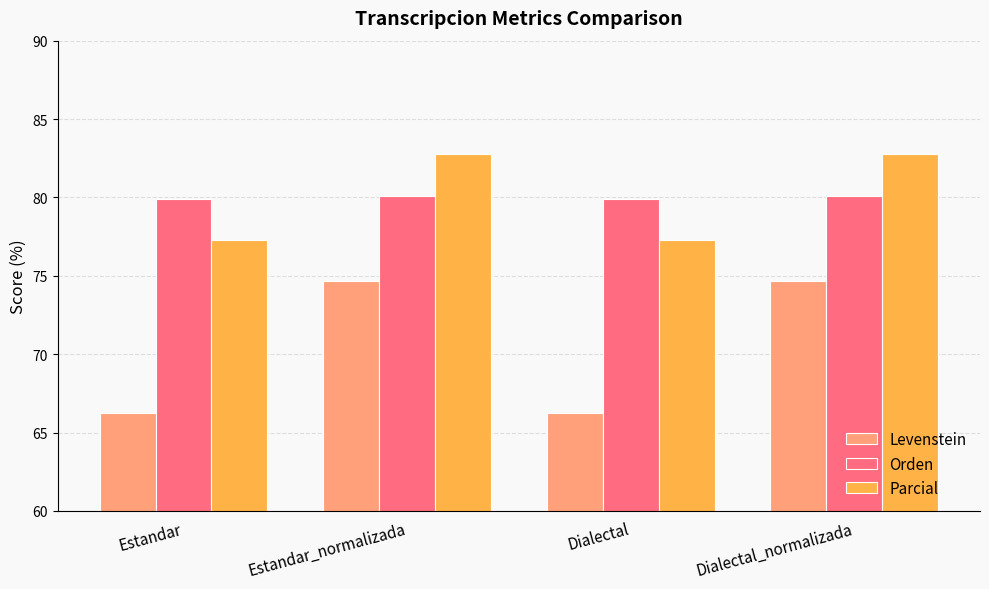

Is it true that Parcial equals 77.3 at Estandar?

True